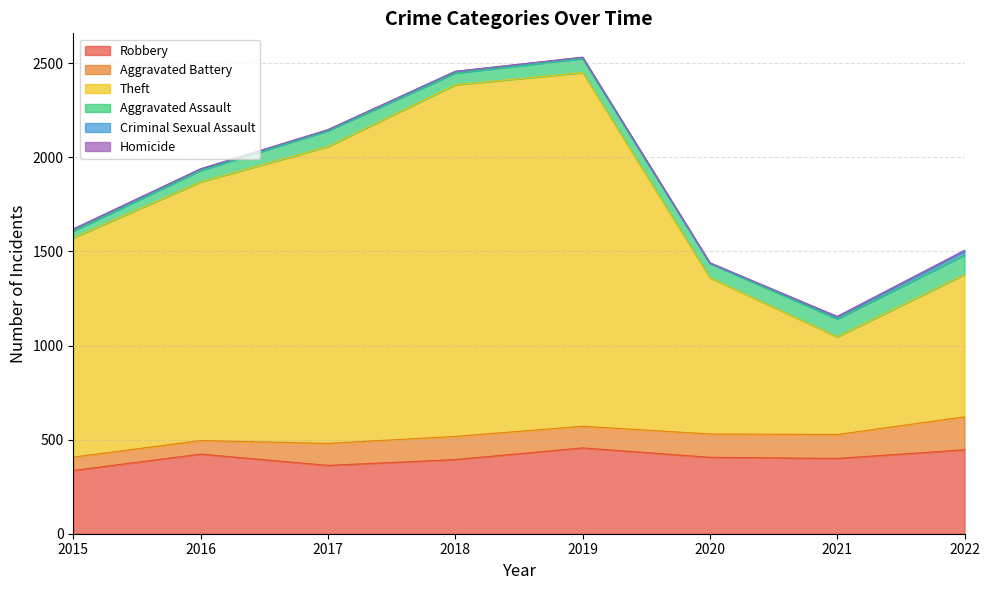

Which series has the widest spread of values?

Theft